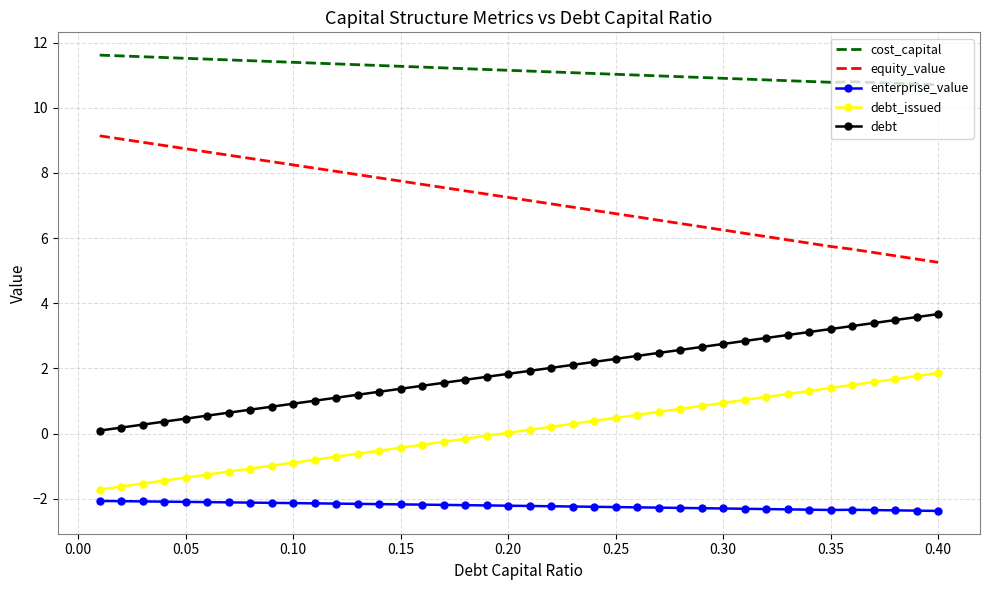

What is the minimum value shown in the chart?

-2.4